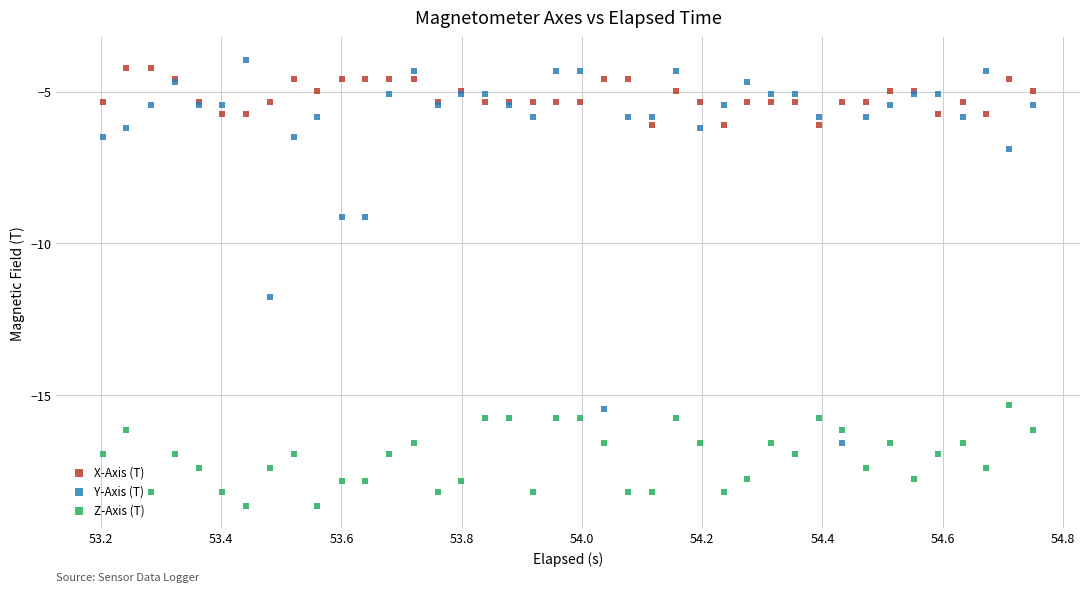

Which series reaches the maximum Y coordinate?

Y-Axis (T)